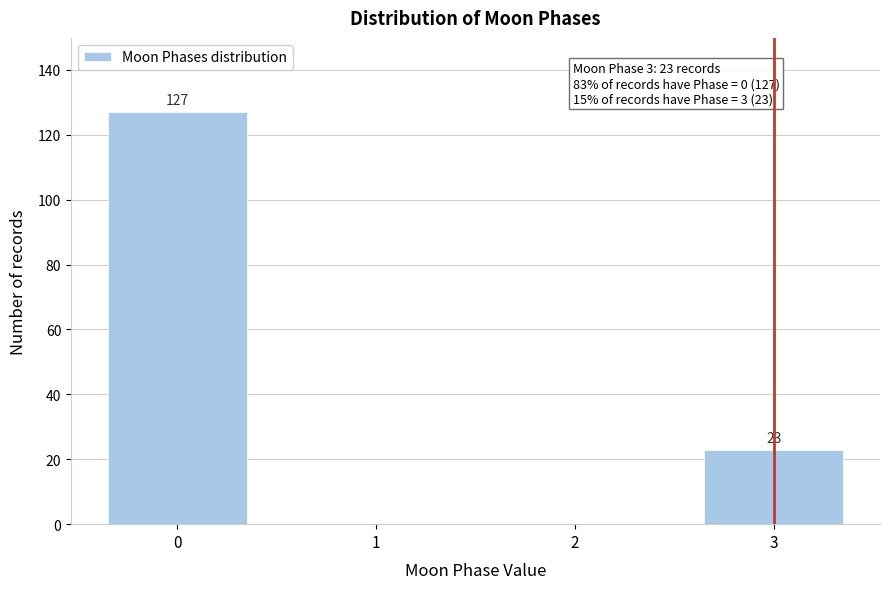

Reading left to right, extract all data points from this chart.

0=127	1=0	2=0	3=23